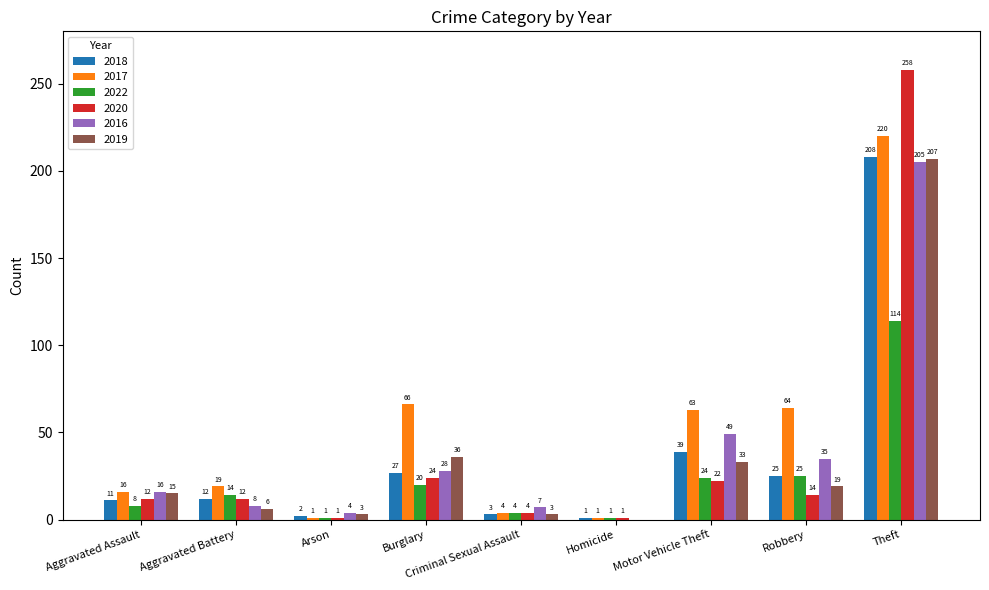

What is the highest value of the 2019 series?

207